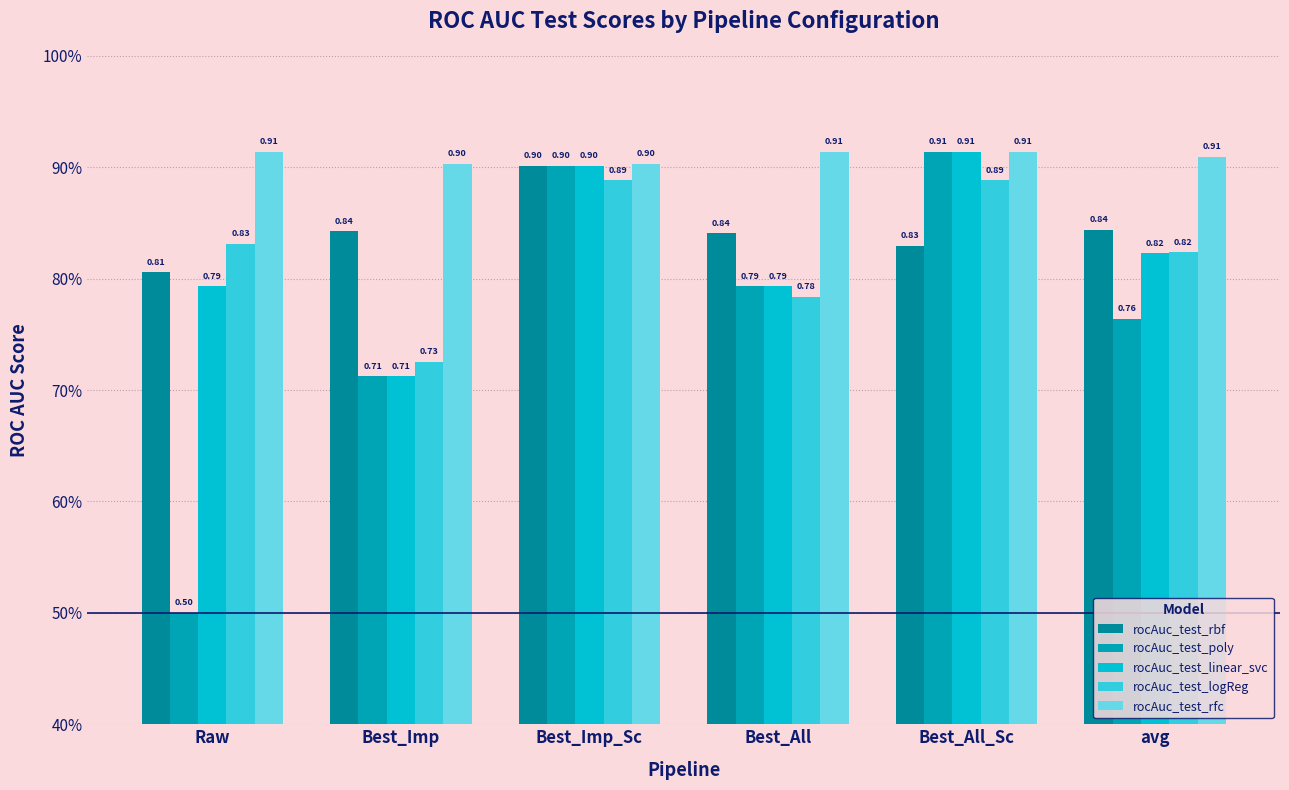

Which category has the highest value in the rocAuc_test_poly series?

Best_All_Sc